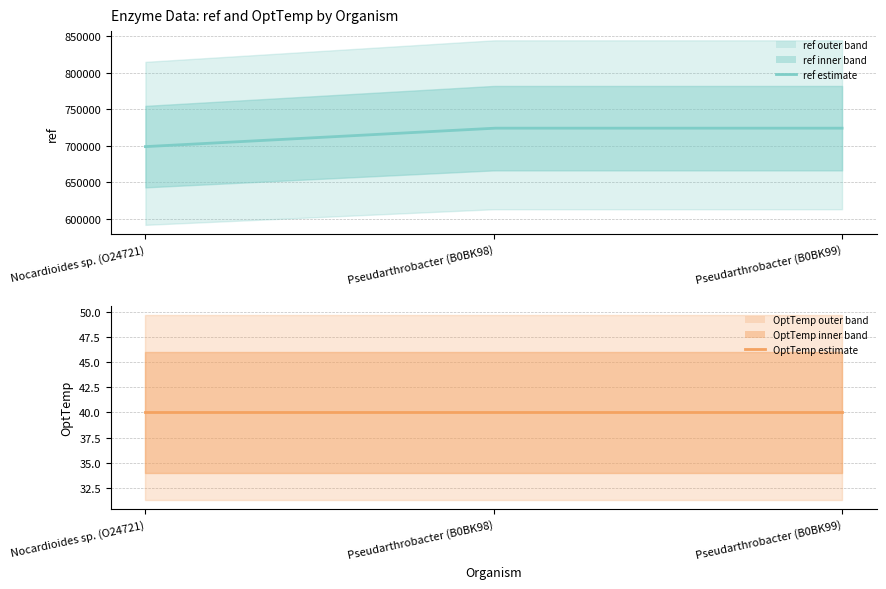

What is the spread (max minus min) of values at Pseudarthrobacter (B0BK98)?

723981